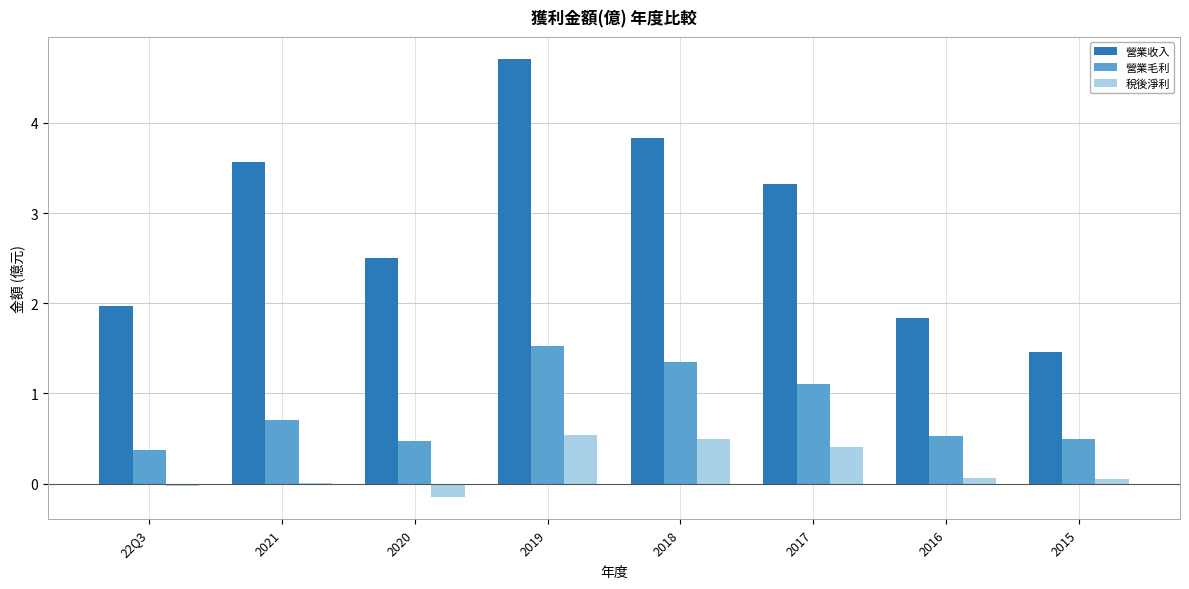

Between 22Q3 and 2019, which series saw the biggest shift?

營業收入